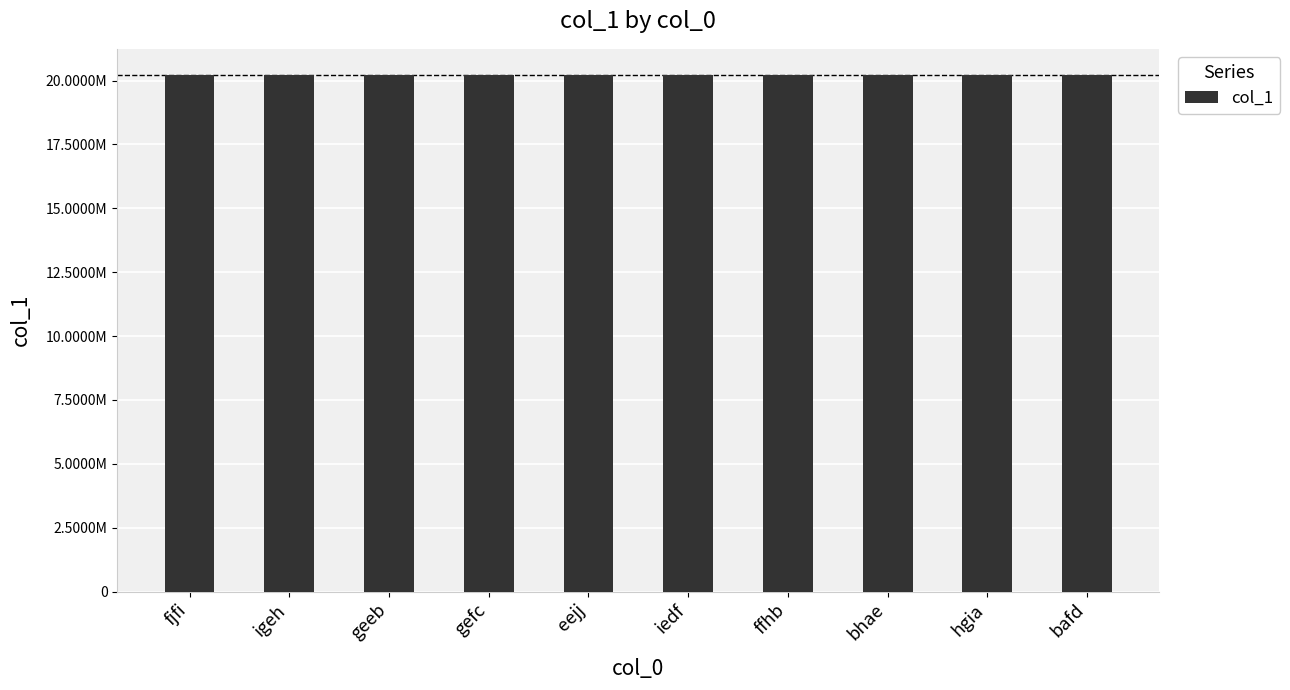

Reading left to right, extract all data points from this chart.

20225574	20220448	20225242	20220641	20220742	20228410	20223450	20222410	20229994	20225674